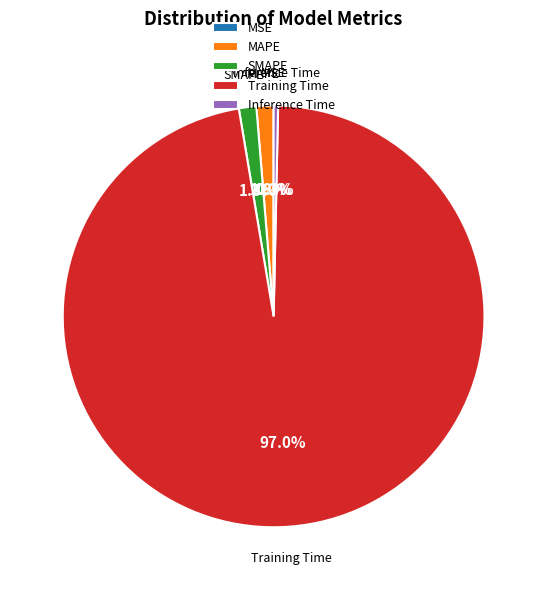

Is the sum of MAPE and SMAPE greater than half?

No